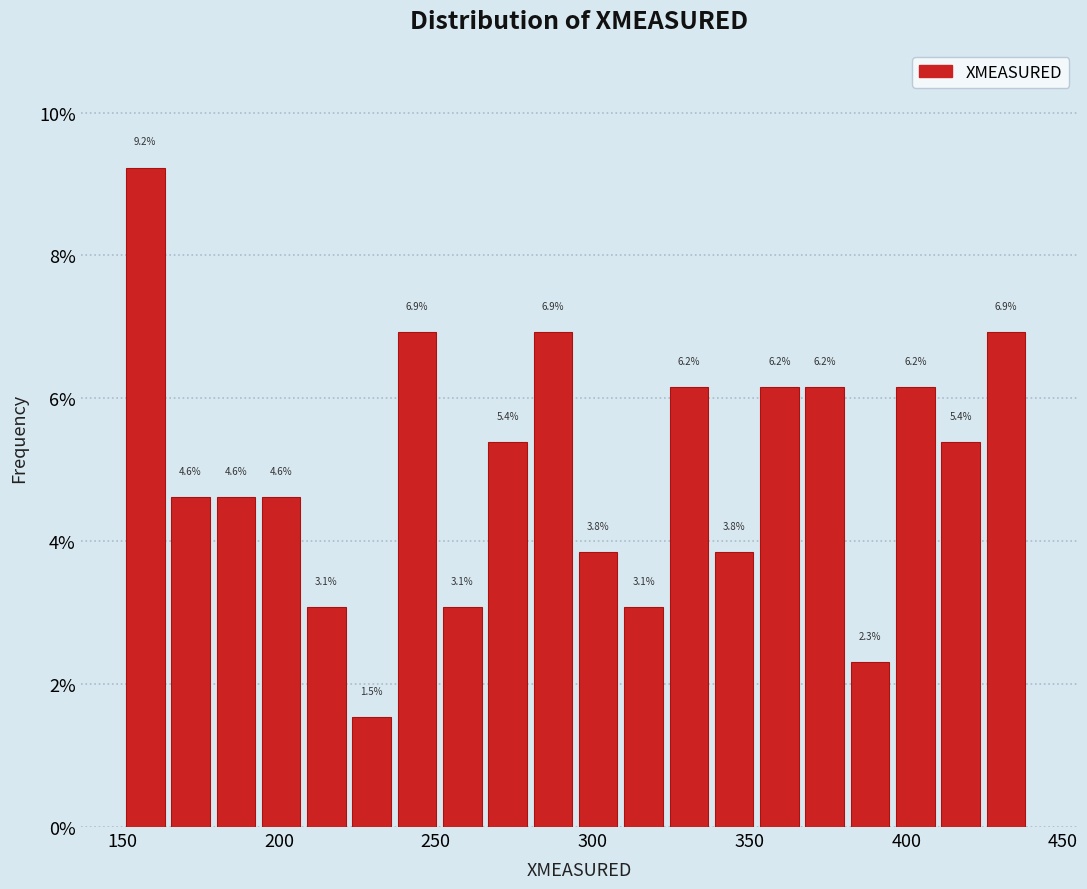

Around what value on the x-axis is the tallest bar? Give the approximate position of its centre, as read against the axis.

155